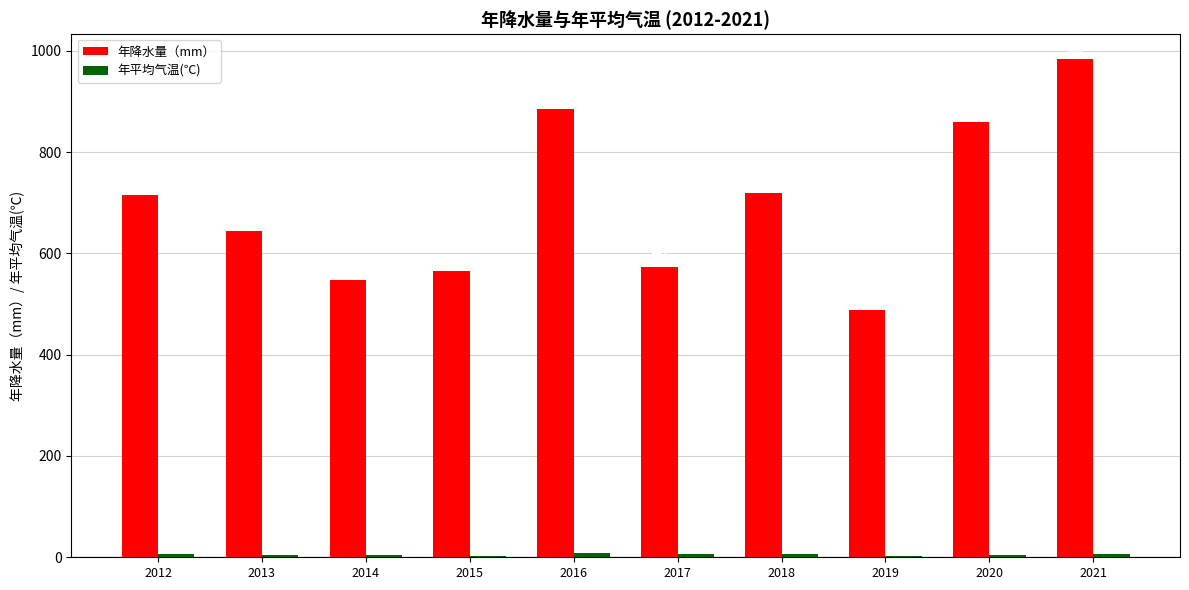

Which series has the largest range (max minus min)?

年降水量（mm）